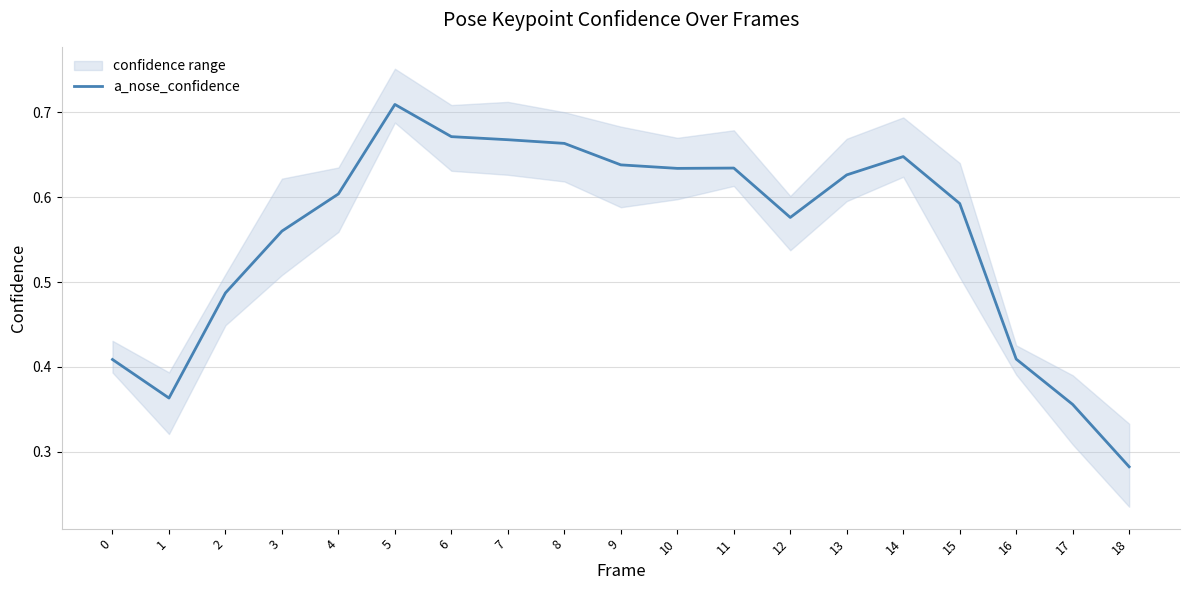

How many points are higher than both their immediate neighbors (excluding endpoints)?

3